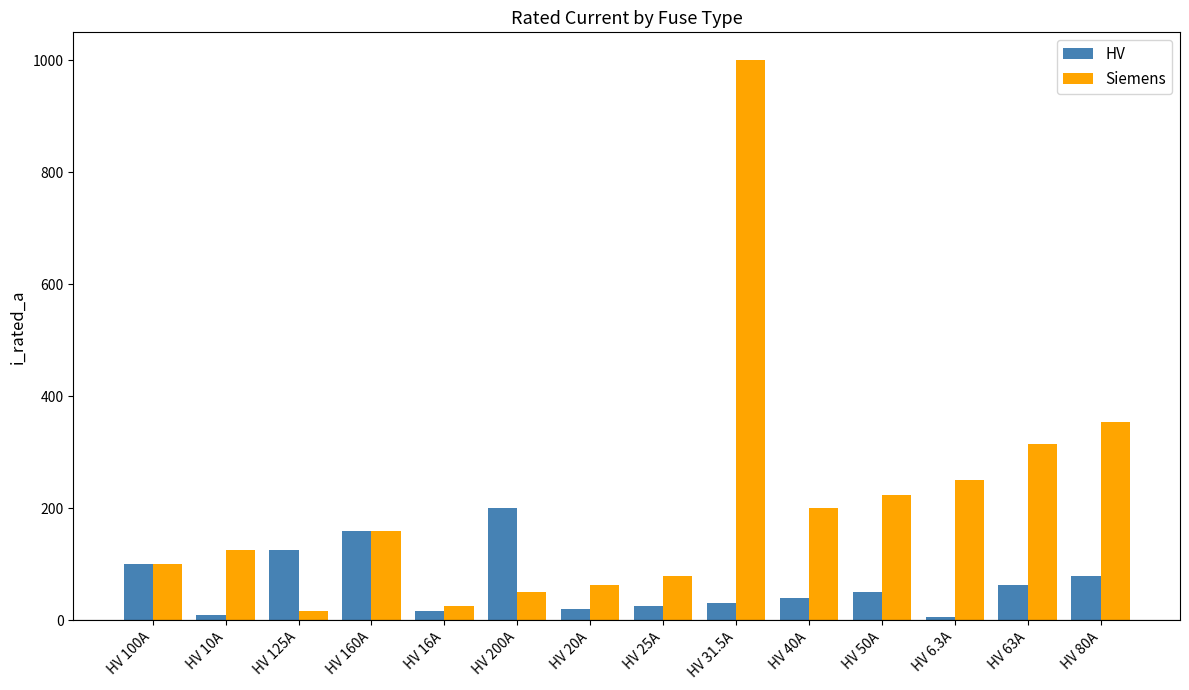

Which label corresponds to the largest value in the chart?

HV 31.5A